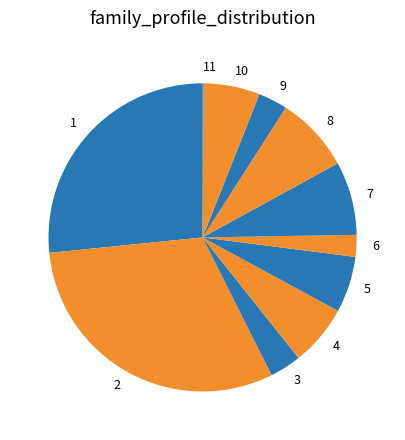

Which has a higher value, 10 or 8?

8